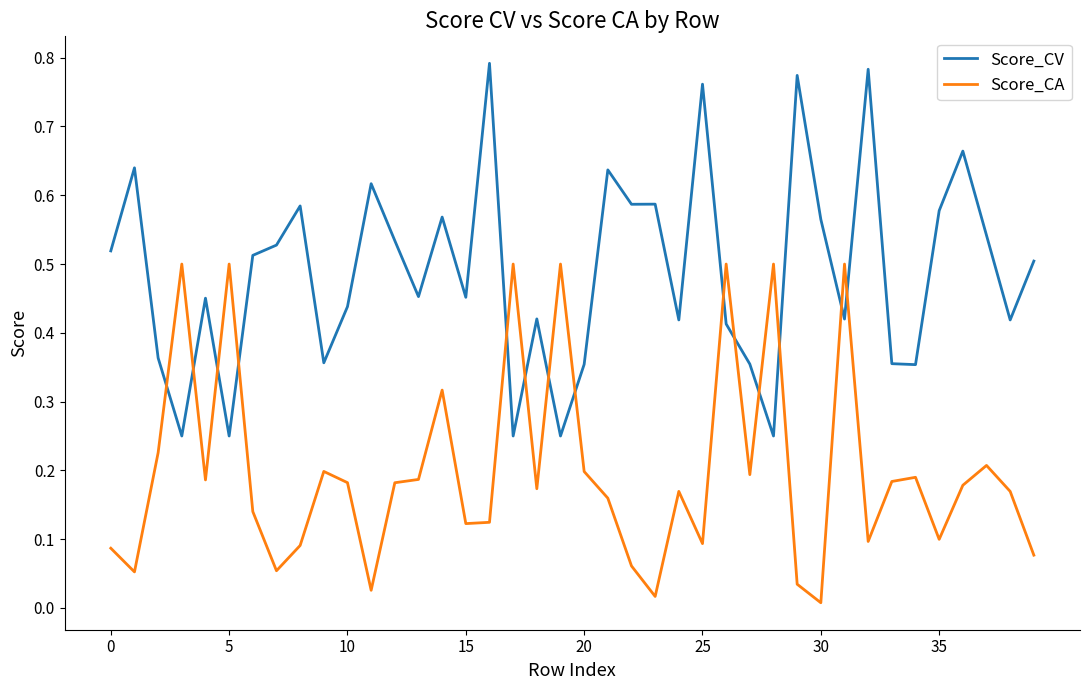

True or false: Score_CA and Score_CV intersect in this chart.

True